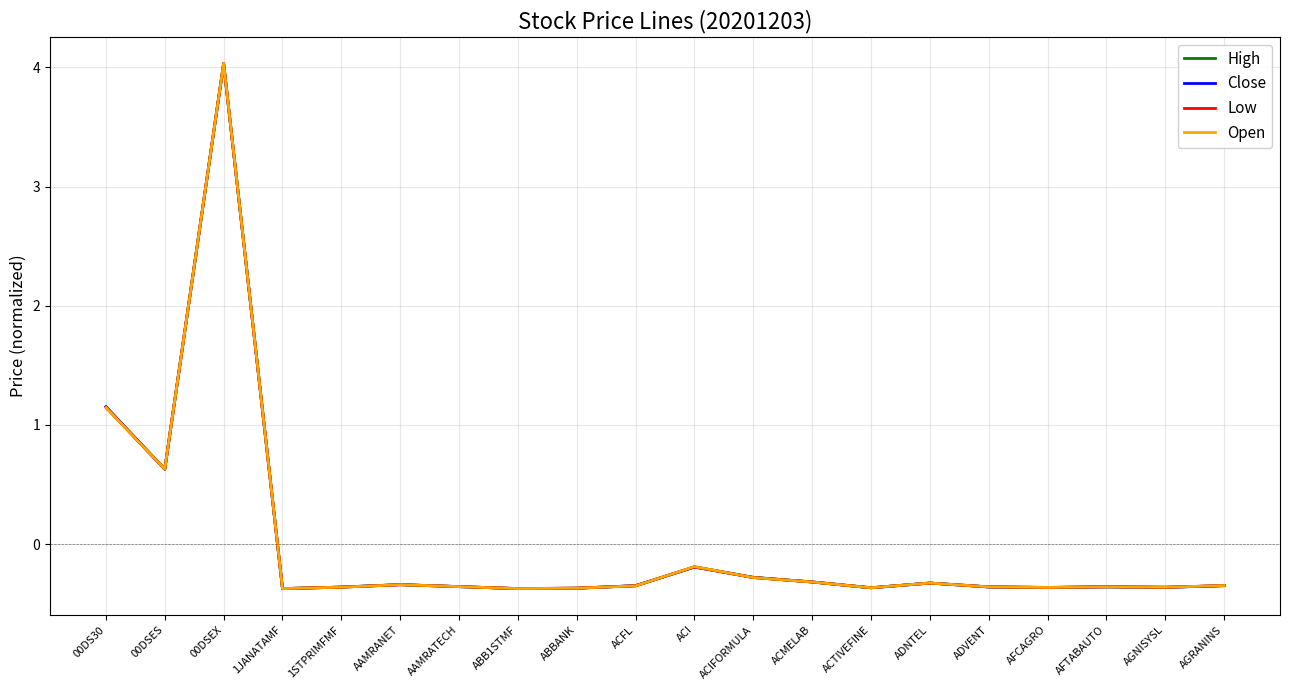

What is the total value across all series at AFTABAUTO?

-1.4